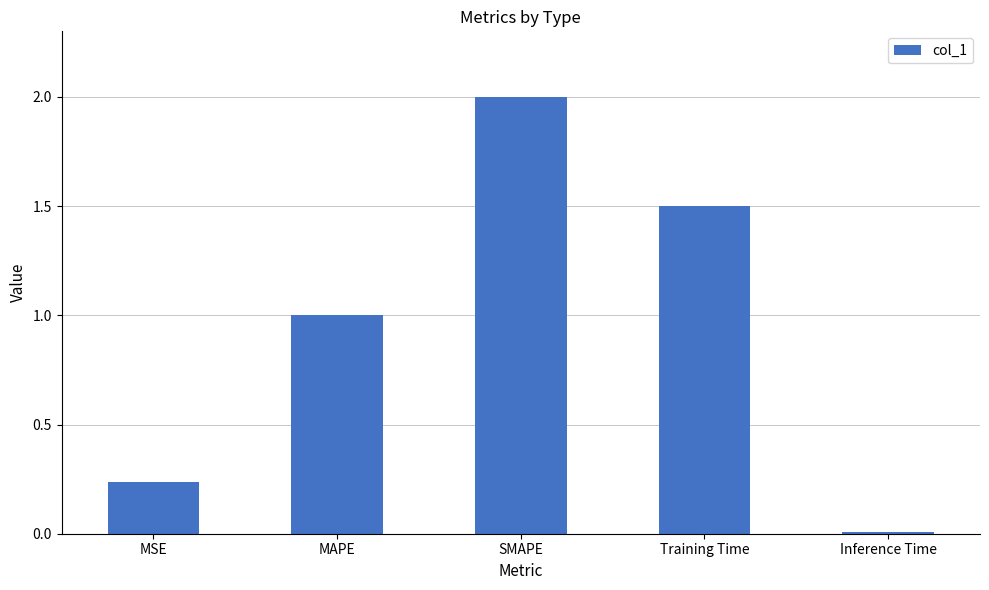

Count the number of categories in the chart.

5